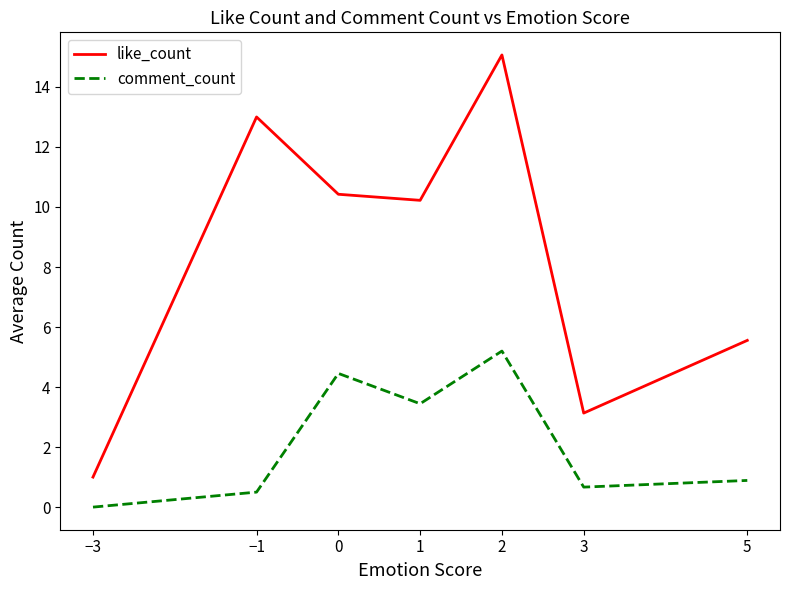

The value of comment_count at 0 is 4.5. True or false?

True